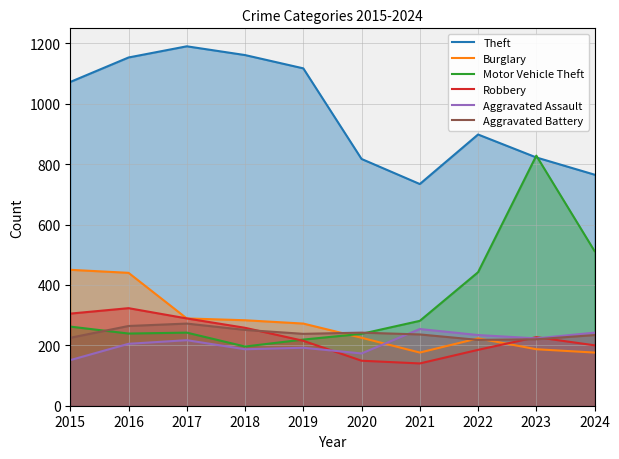

Rank the categories by Theft value from lowest to highest.

2021, 2024, 2020, 2023, 2022, 2015, 2019, 2016, 2018, 2017